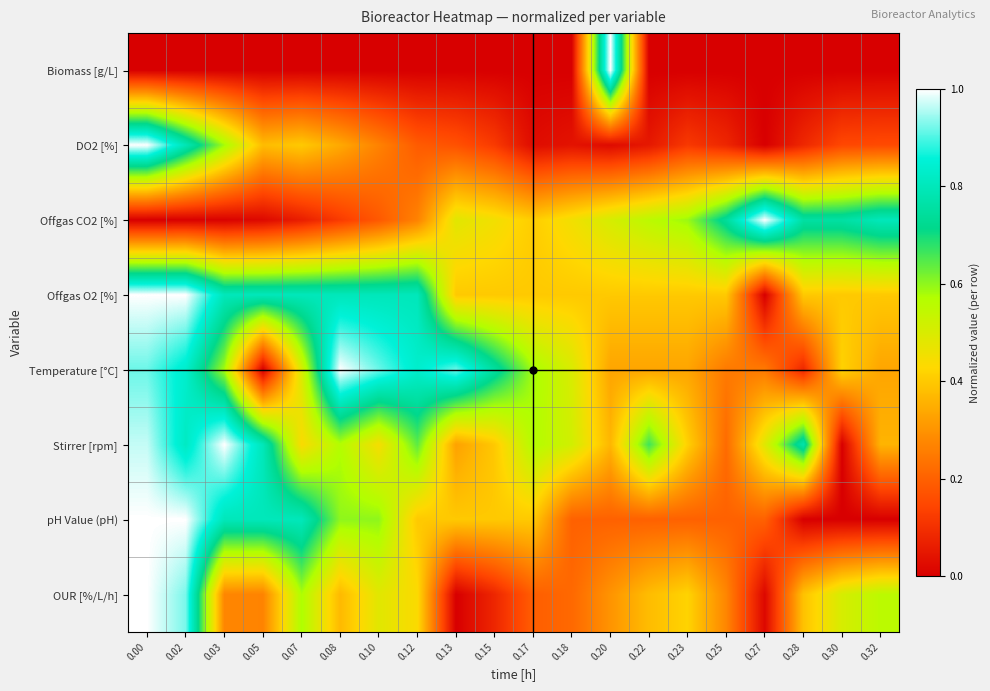

Which category has the highest value across all series?

0.20